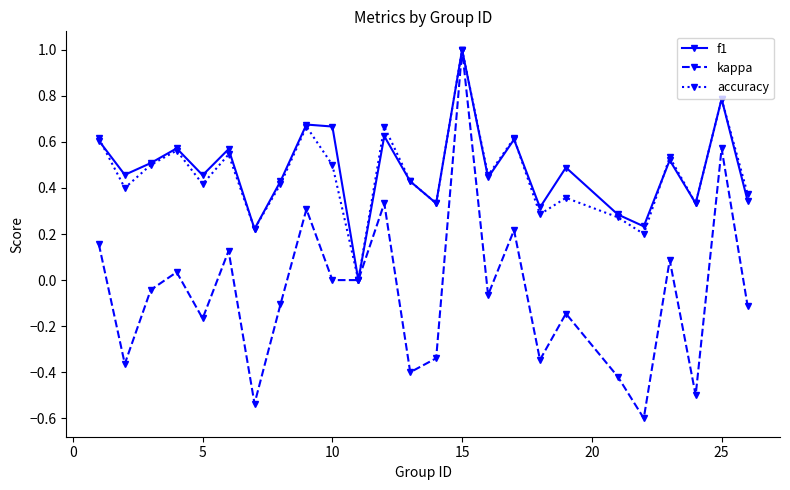

What is the minimum value shown in the chart?

-0.6